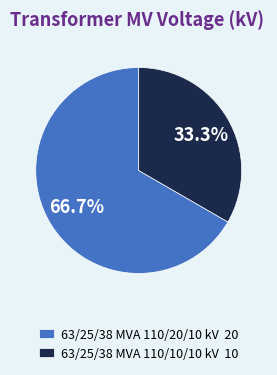

To the nearest percent, what portion does 63/25/38 MVA 110/10/10 kV represent?

33%